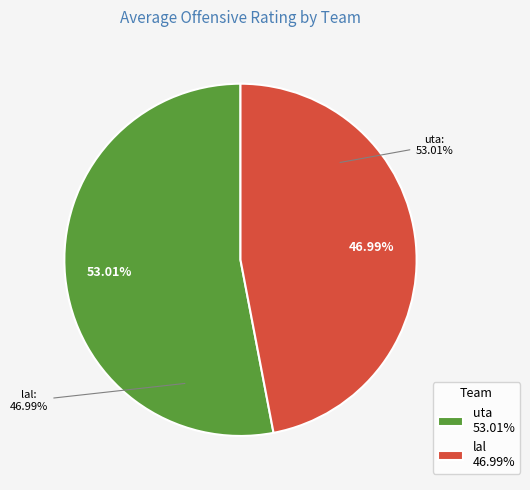

Is it true that 2 is 9% of the pie?

True